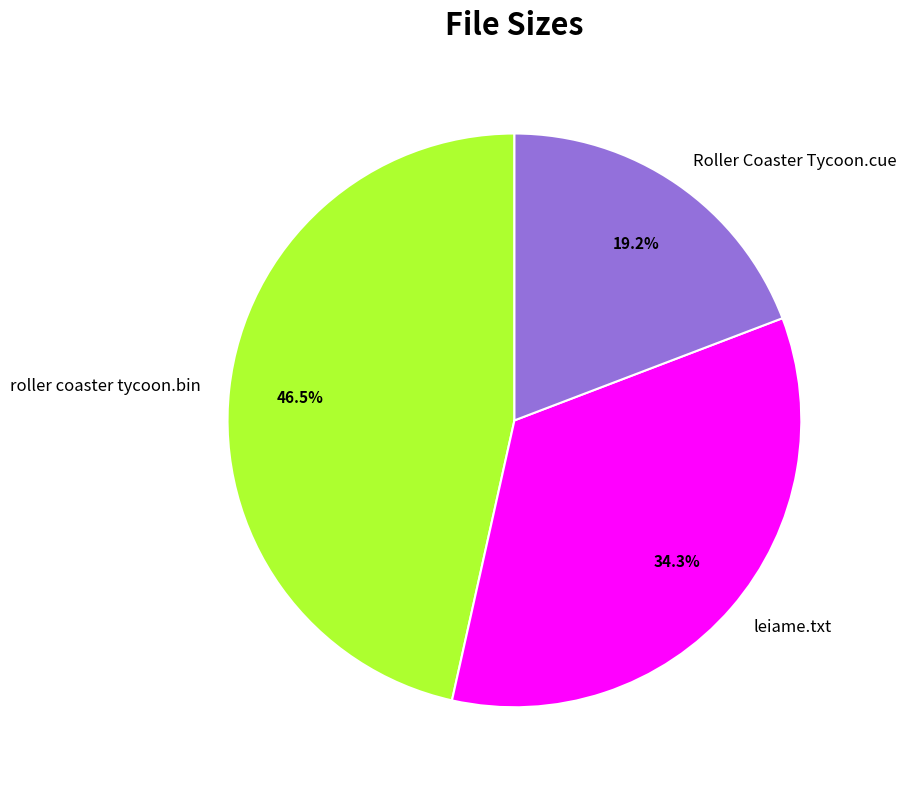

Between roller coaster tycoon.bin and Roller Coaster Tycoon.cue, which is larger?

roller coaster tycoon.bin